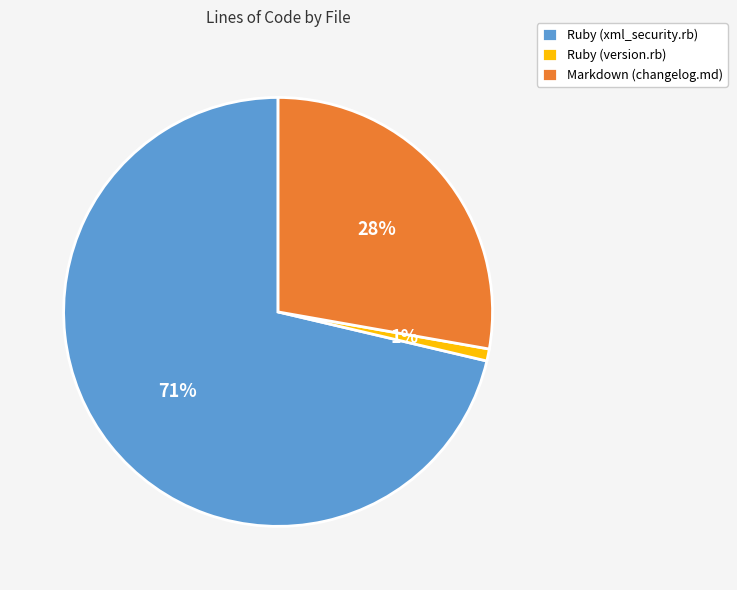

What percentage is the Ruby (xml_security.rb) slice, to the nearest percent?

71%